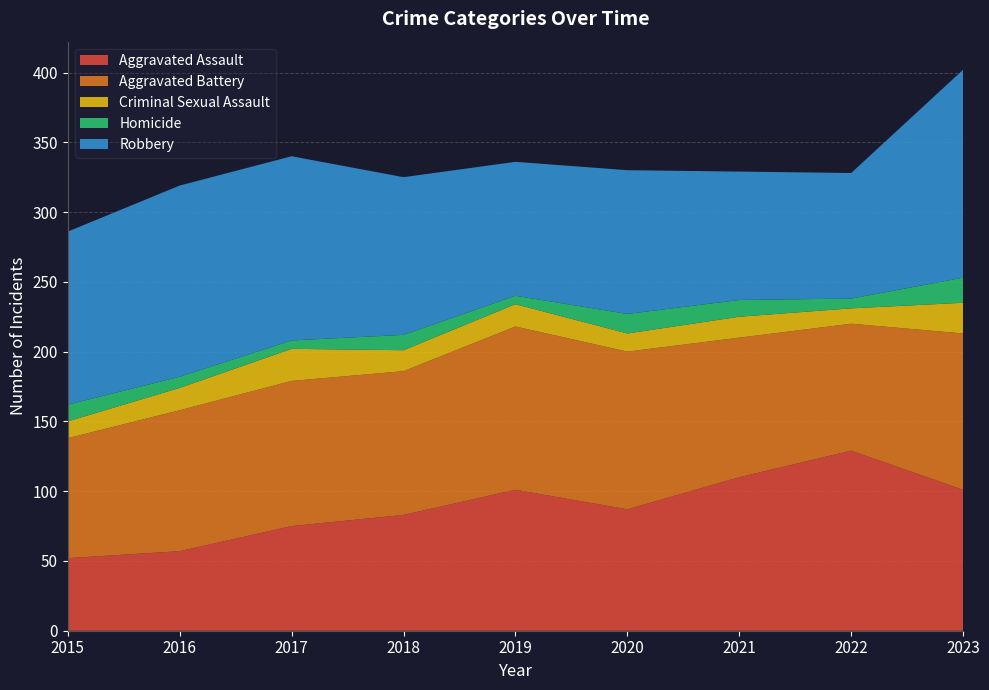

Reading right to left, transcribe all the data shown in this chart.

Aggravated Assault: 2023=101	2022=129	2021=110	2020=87	2019=101	2018=83	2017=75	2016=57	2015=52
Aggravated Battery: 2023=112	2022=91	2021=100	2020=113	2019=117	2018=103	2017=104	2016=101	2015=86
Criminal Sexual Assault: 2023=22	2022=11	2021=15	2020=13	2019=16	2018=15	2017=23	2016=16	2015=12
Homicide: 2023=18	2022=7	2021=12	2020=14	2019=6	2018=11	2017=6	2016=8	2015=12
Robbery: 2023=149	2022=90	2021=92	2020=103	2019=96	2018=113	2017=132	2016=137	2015=124